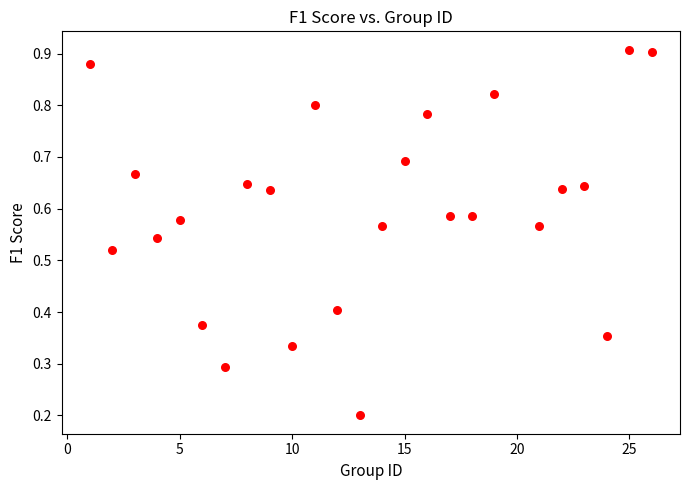

What is the range of X values (max minus min)?

25.0